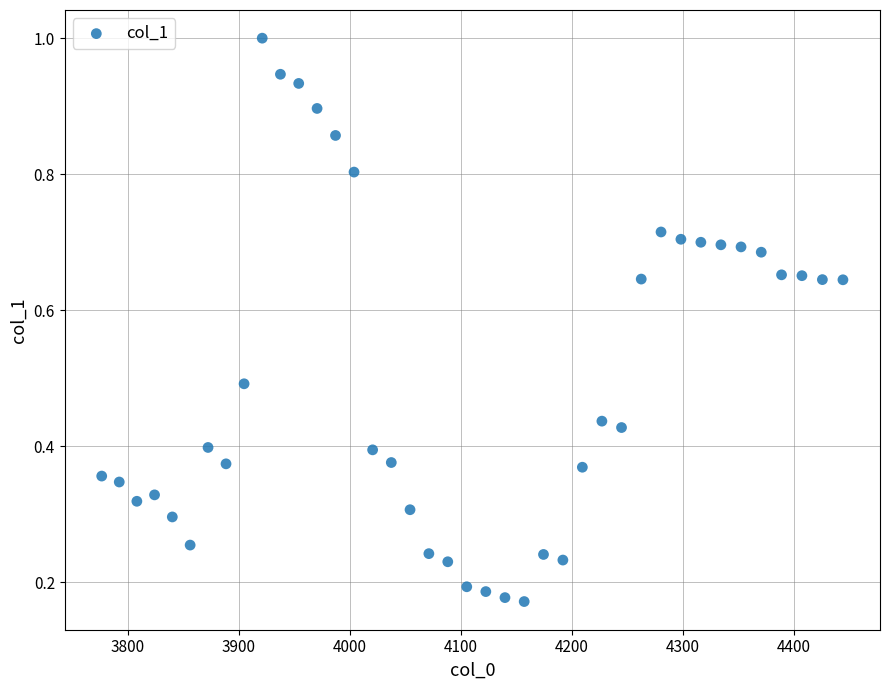

What is the range of X values (max minus min)?

667.4